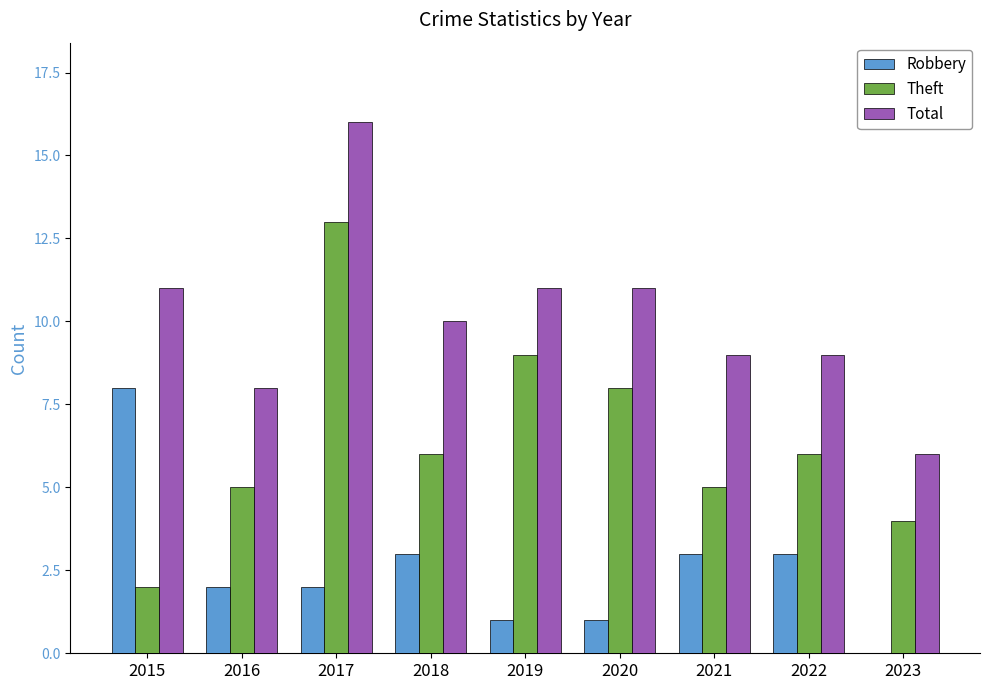

The Total series shows 15 at 2018. True or false?

False